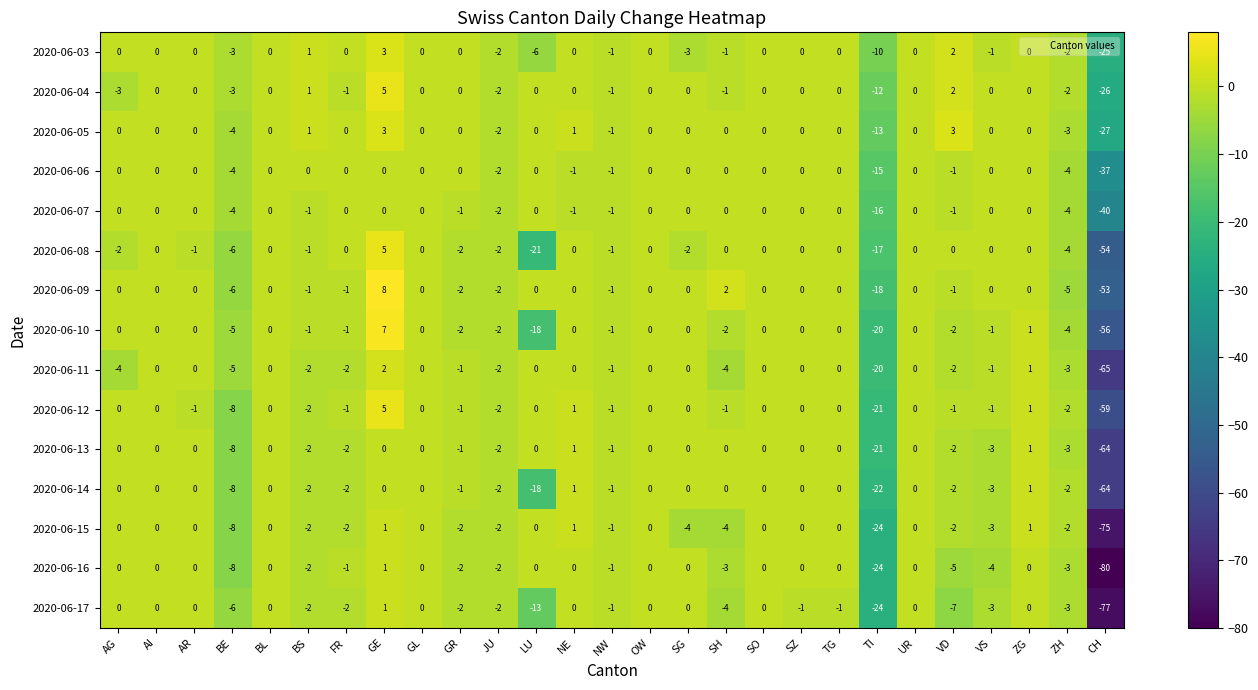

Which series has the largest total across all categories?

2020-06-05